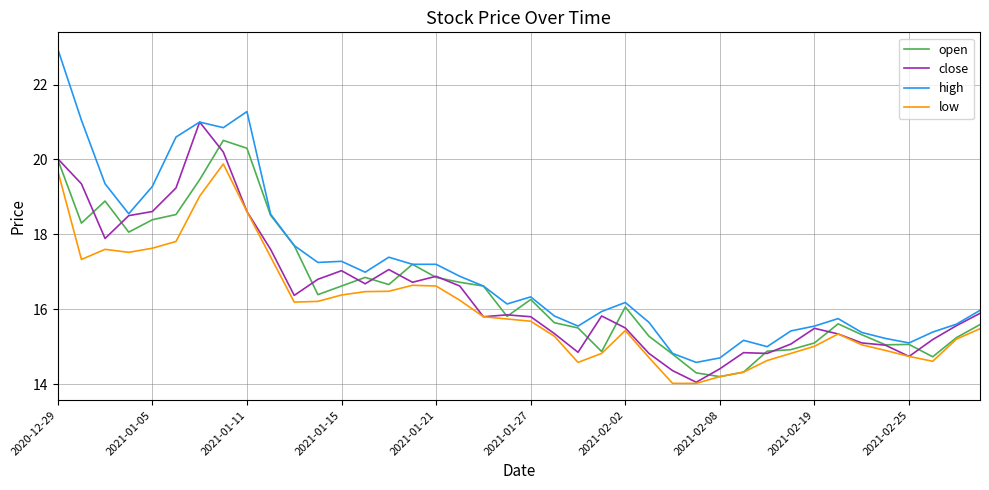

List the series in order of their peak value, lowest first.

low, open, close, high